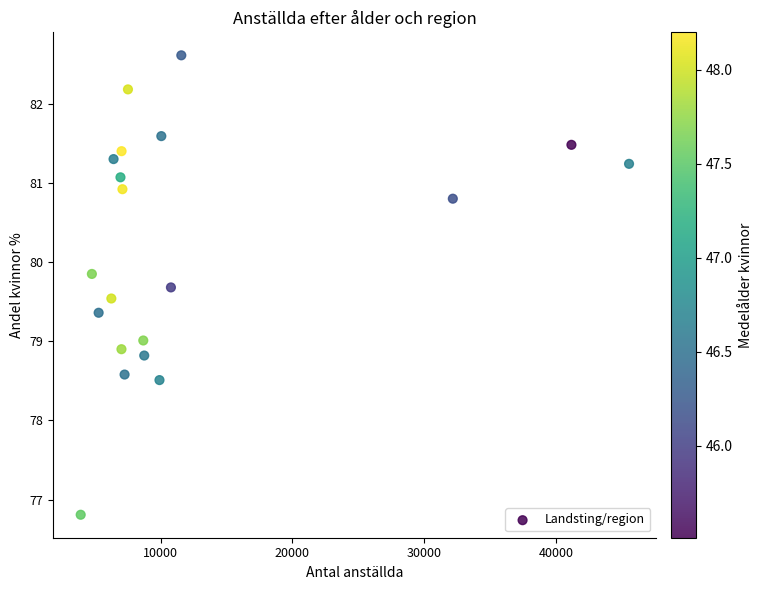

What is the range of X values (max minus min)?

41618.0